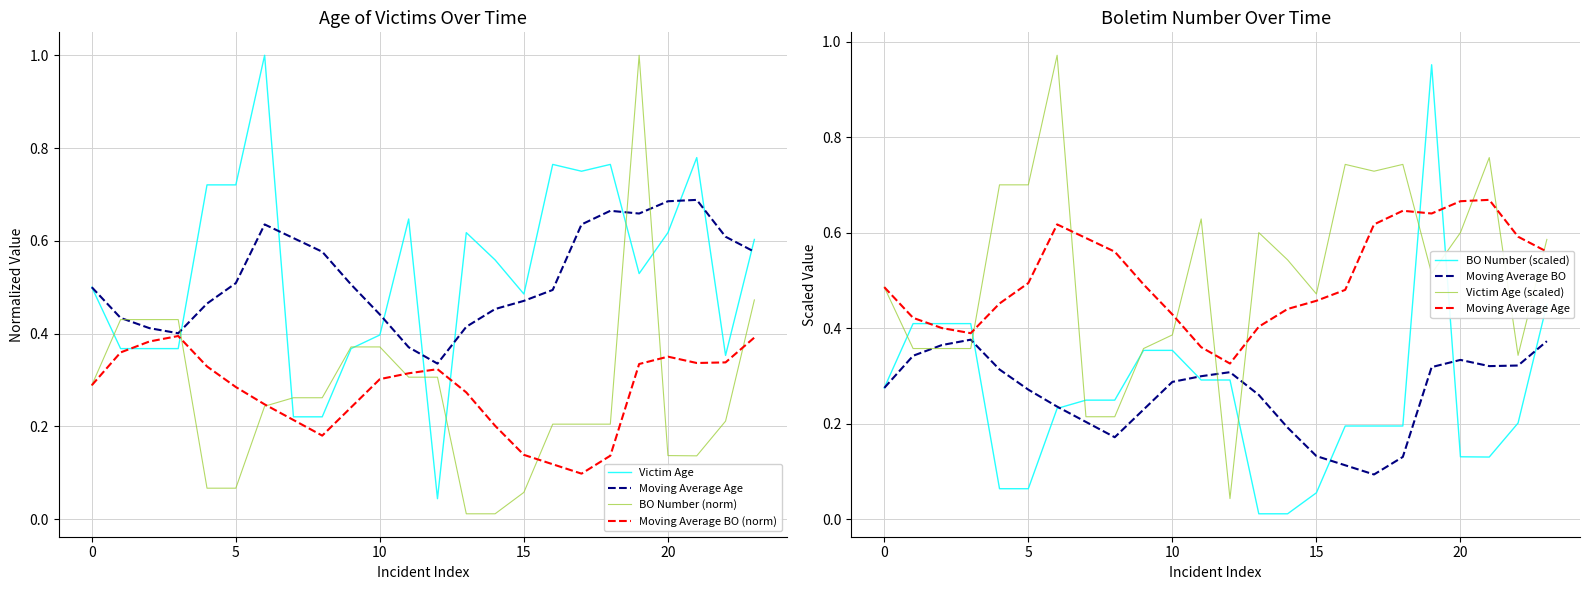

The IDADE series shows 1.0 at 18/07/2018. True or false?

False